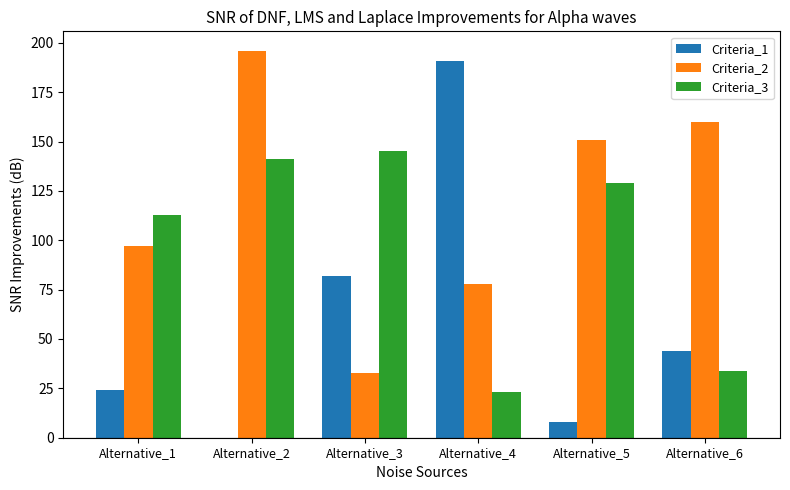

The value of Criteria_2 at Alternative_6 is 160. True or false?

True